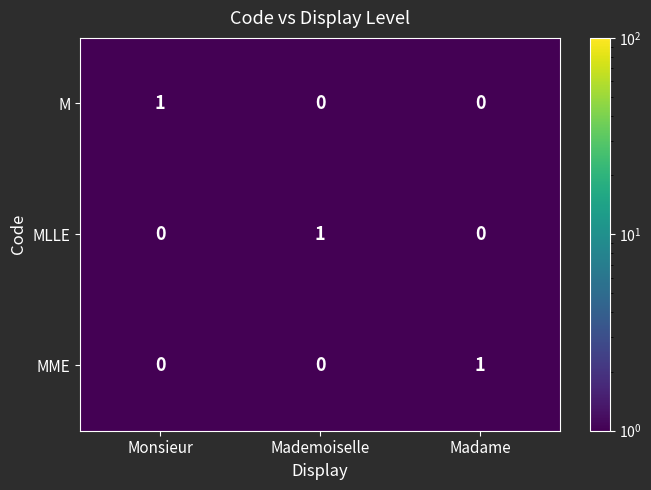

What is the total value across all series at Mademoiselle?

1